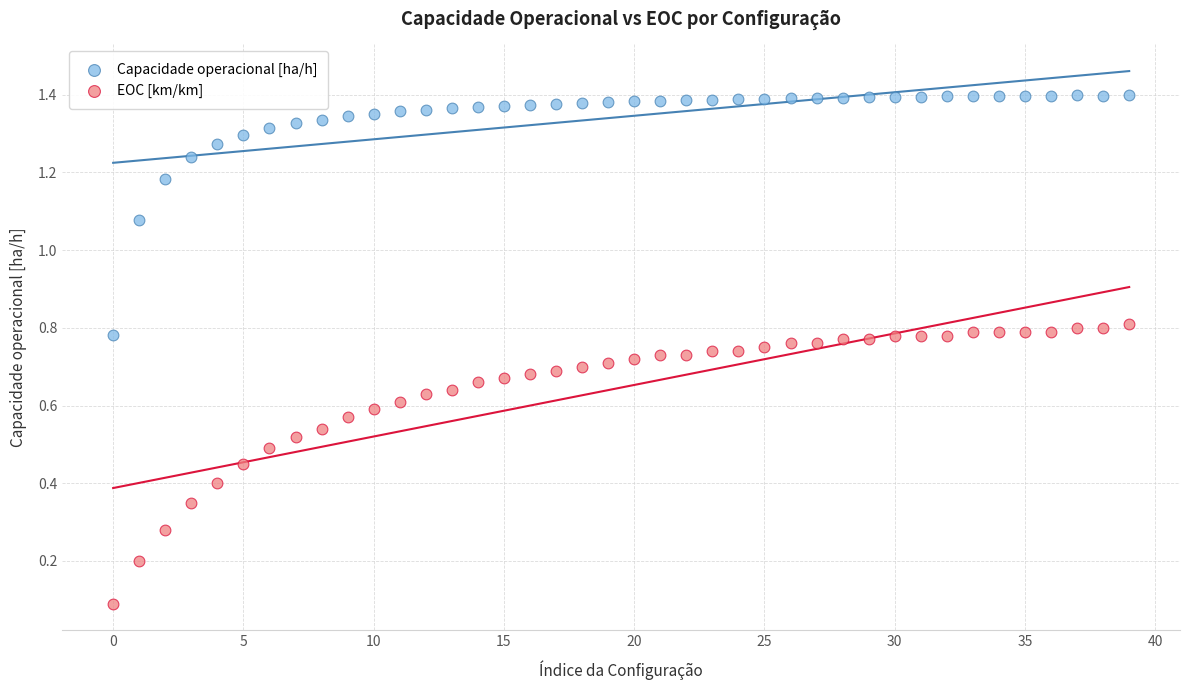

Which series contains the lowest Y value?

EOC [km/km]